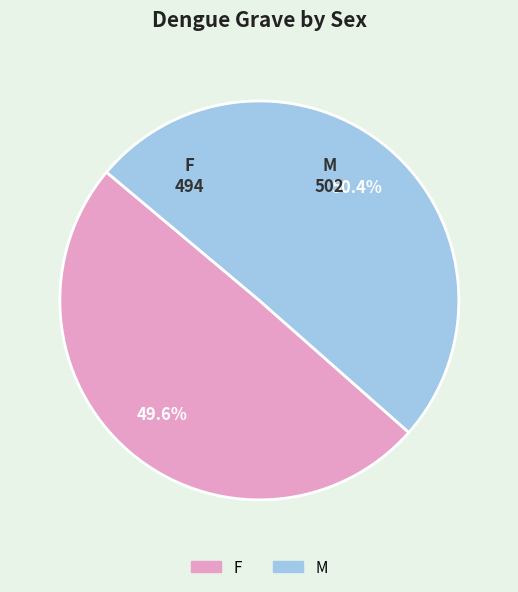

Which has a higher value, M or F?

M